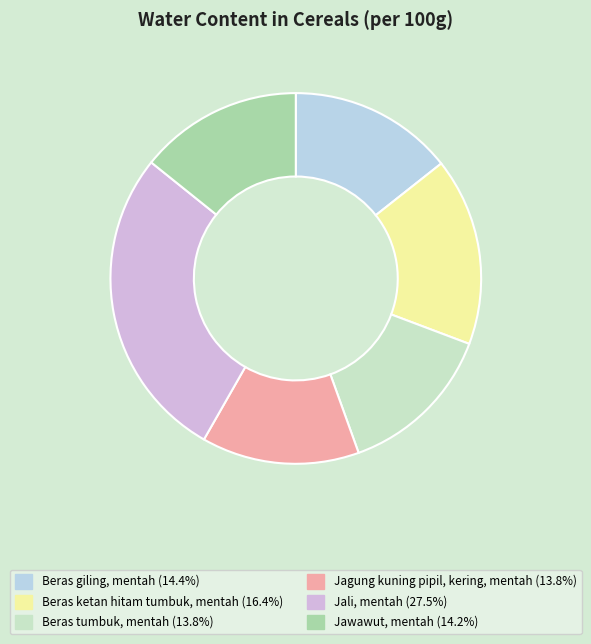

Count the number of slices in the pie.

6